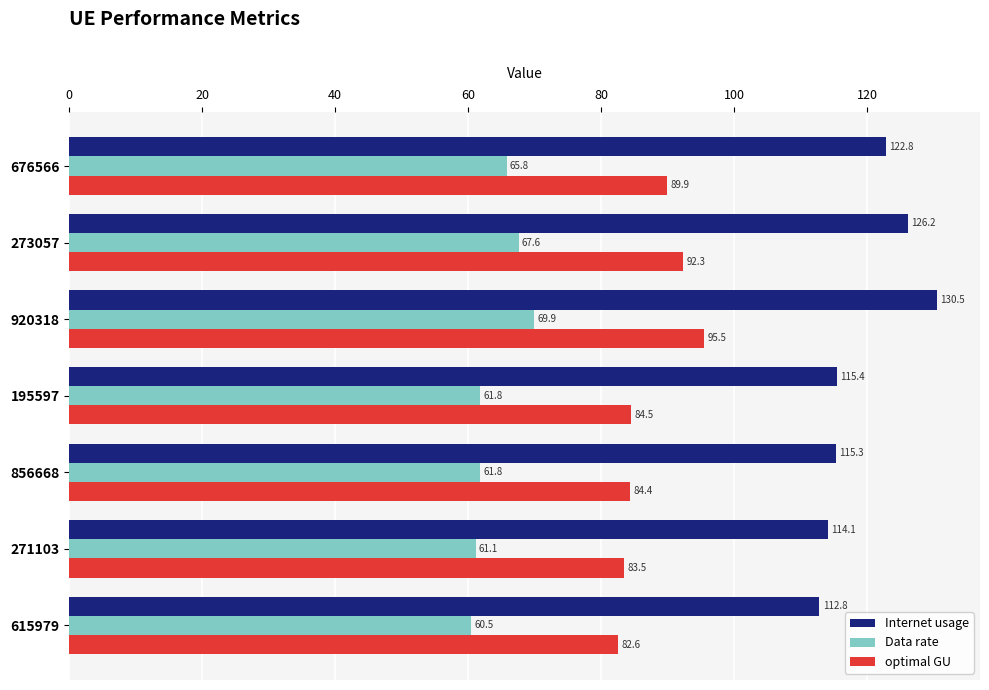

What is the sum of all optimal GU values?

612.7